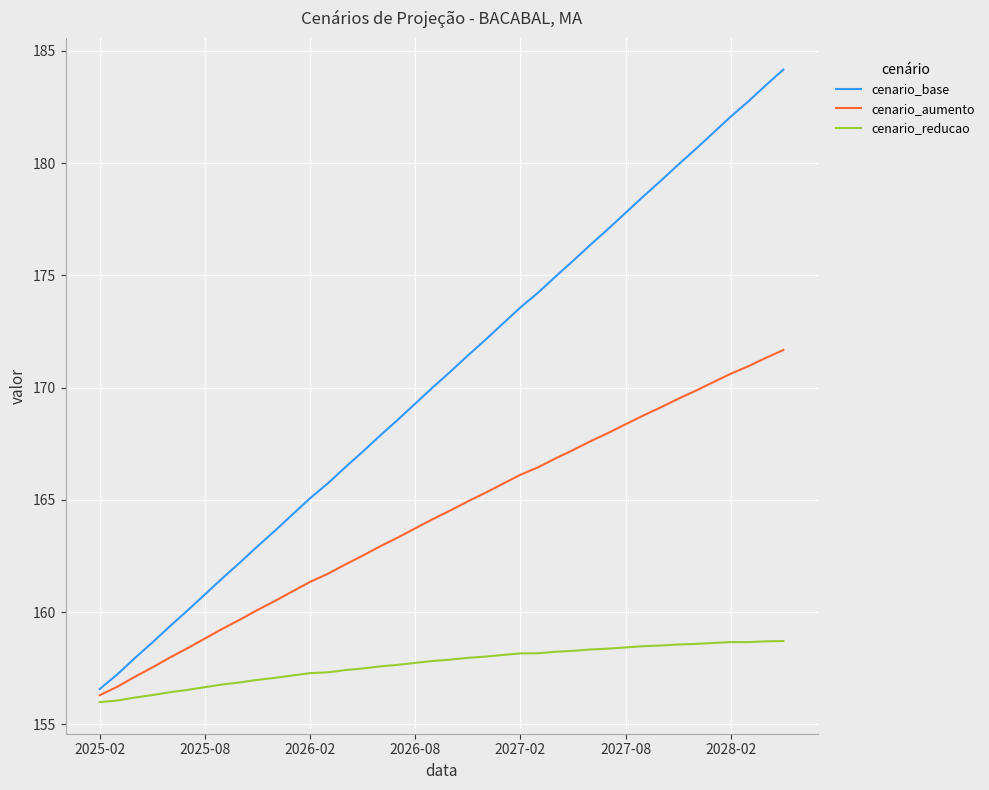

Which series has the widest spread of values?

cenario_base